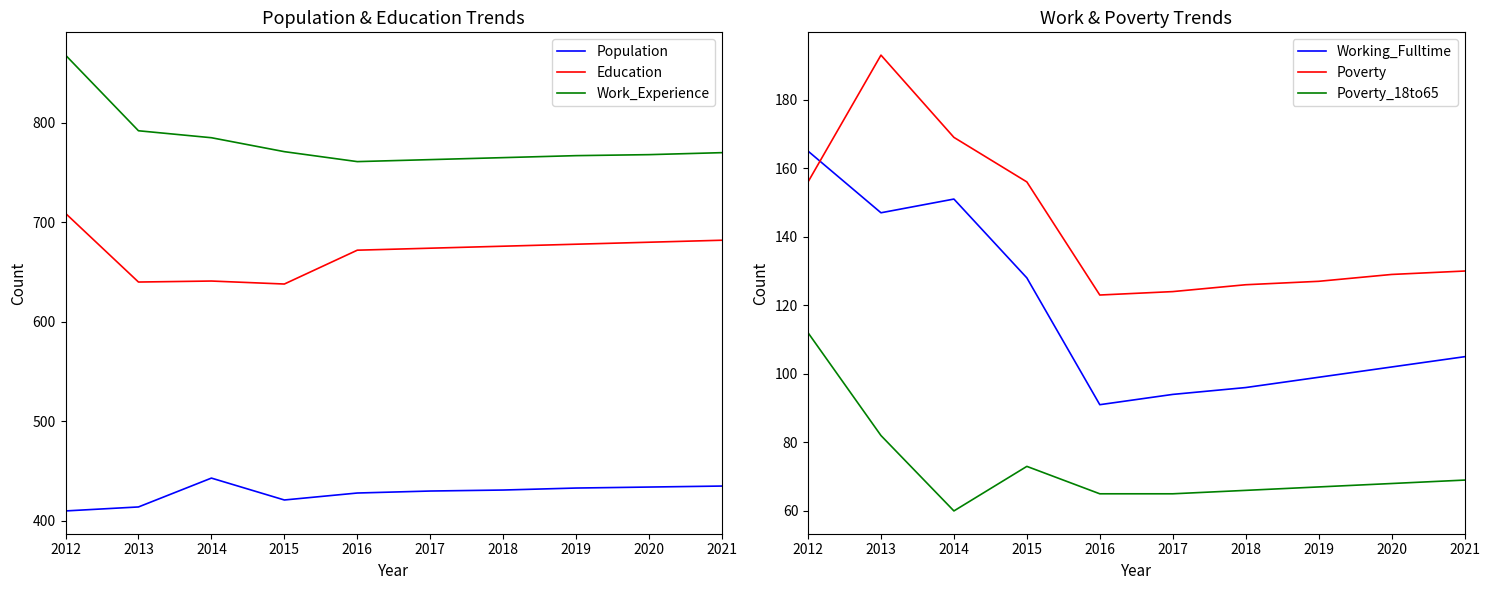

What is the sum of all Work_Experience values?

7810